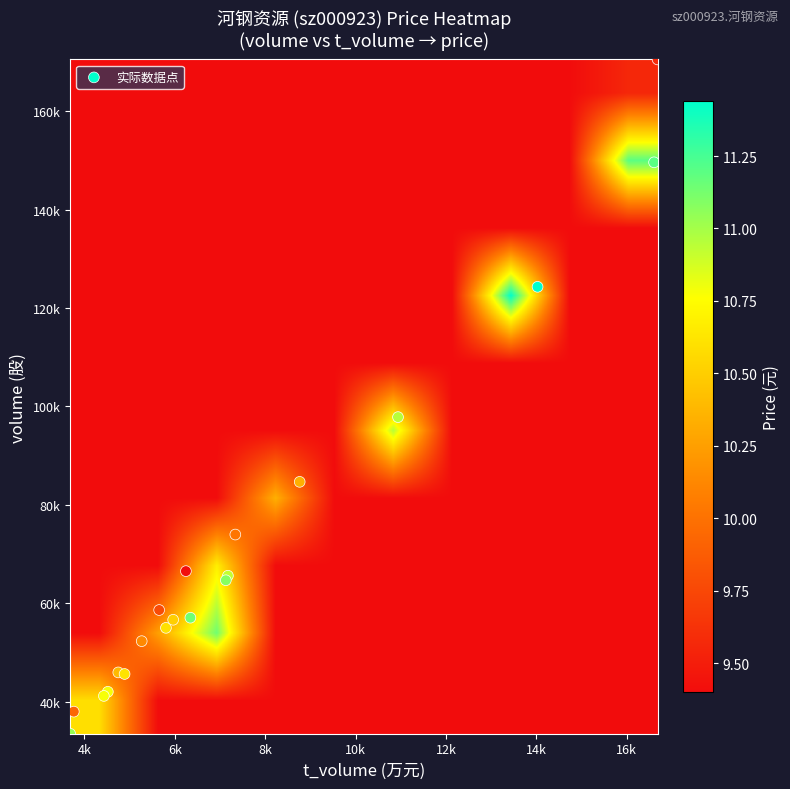

Which series has the widest spread of values?

volume